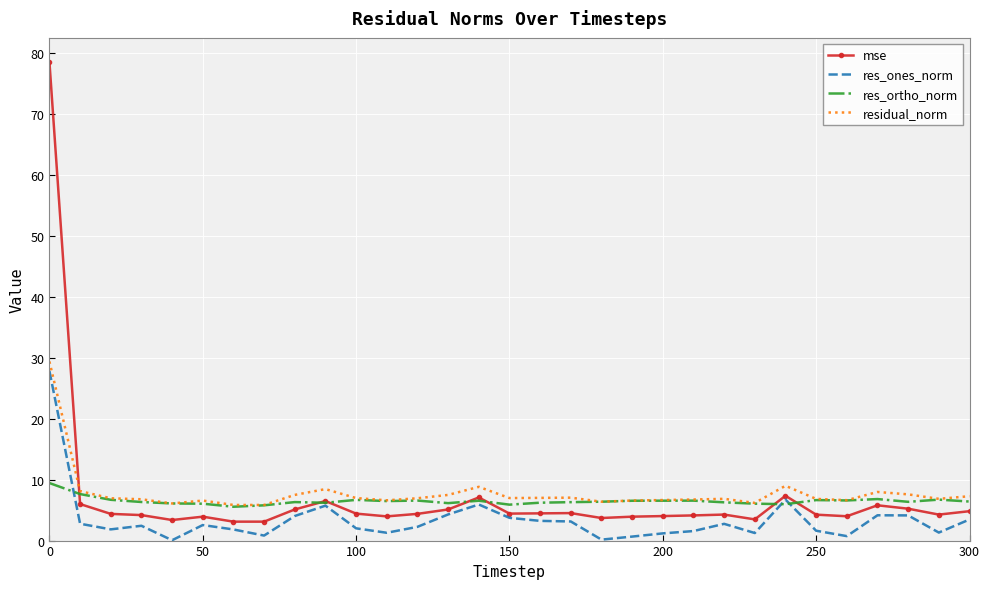

Which series has the widest spread of values?

mse